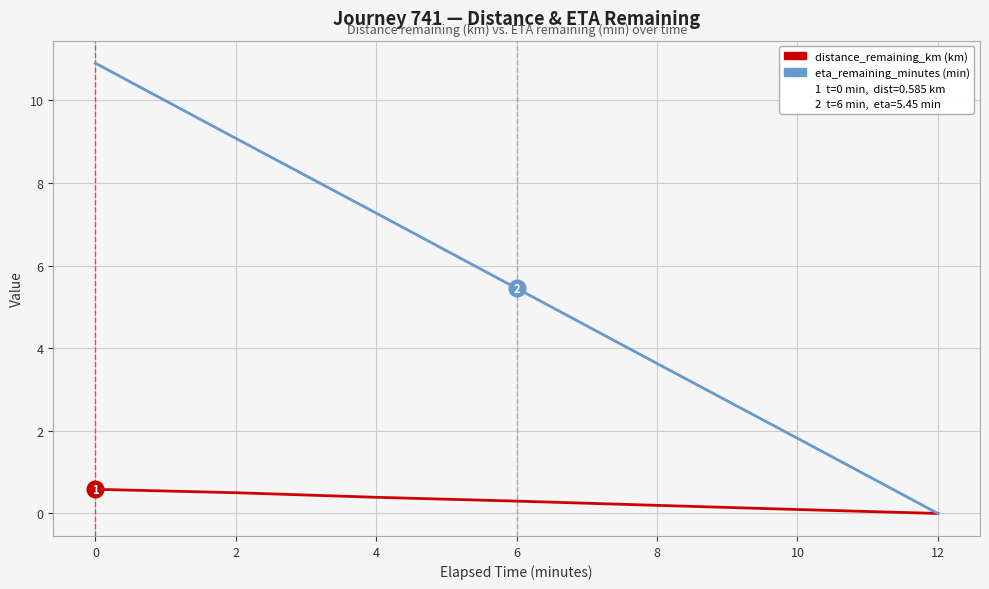

Is it true that distance_remaining_km (km) equals 0.5 at 2?

True